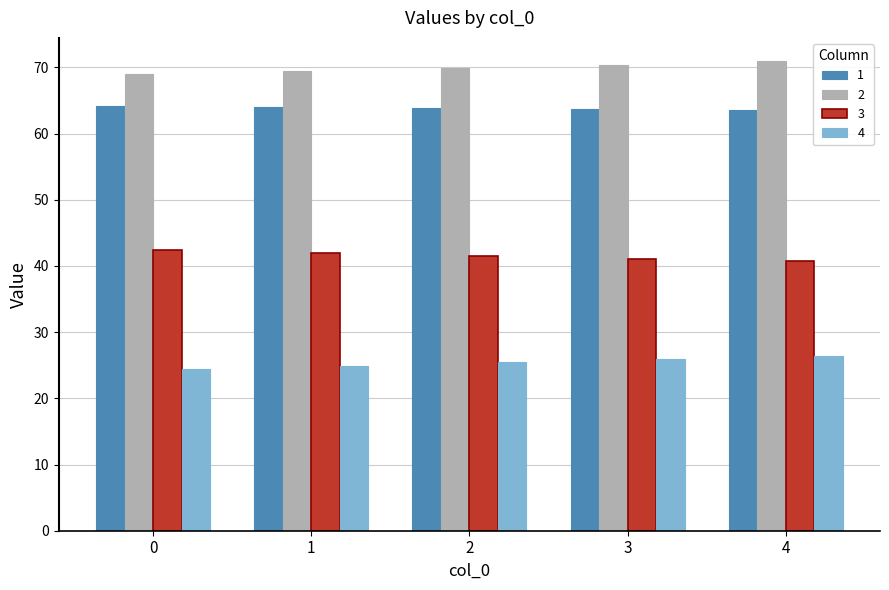

How many bars are there in each group?

4